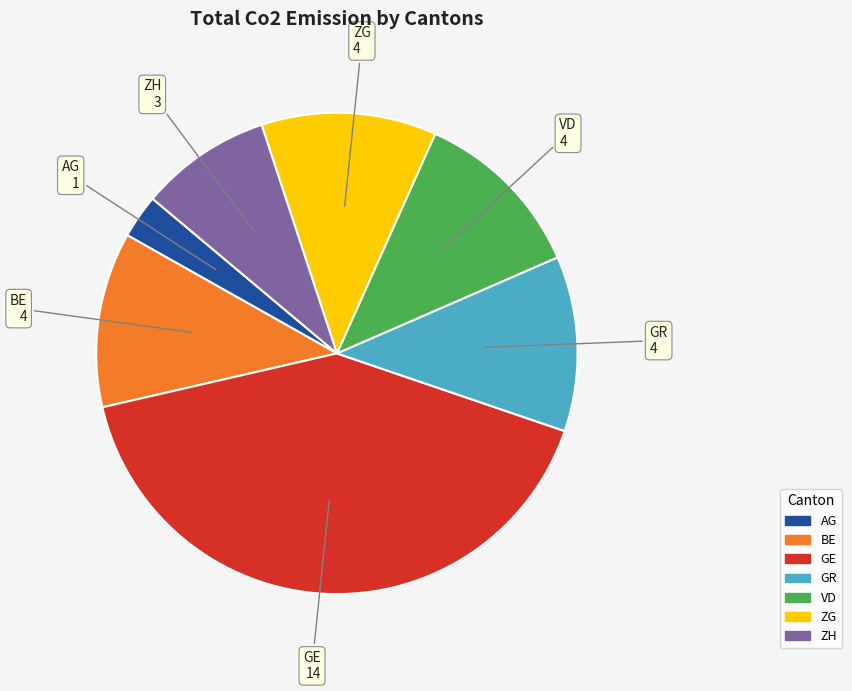

Does any single category account for the majority?

No